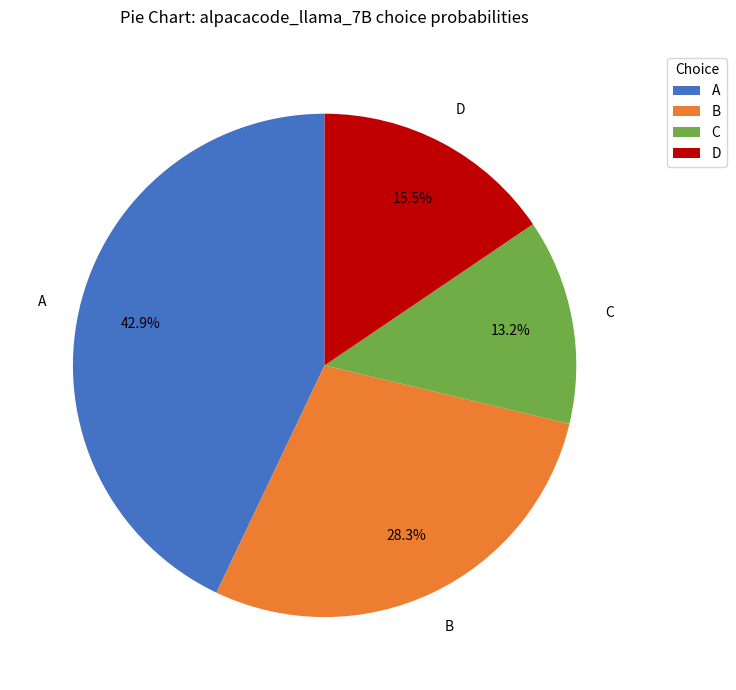

Is there any slice that represents more than half of the pie?

No